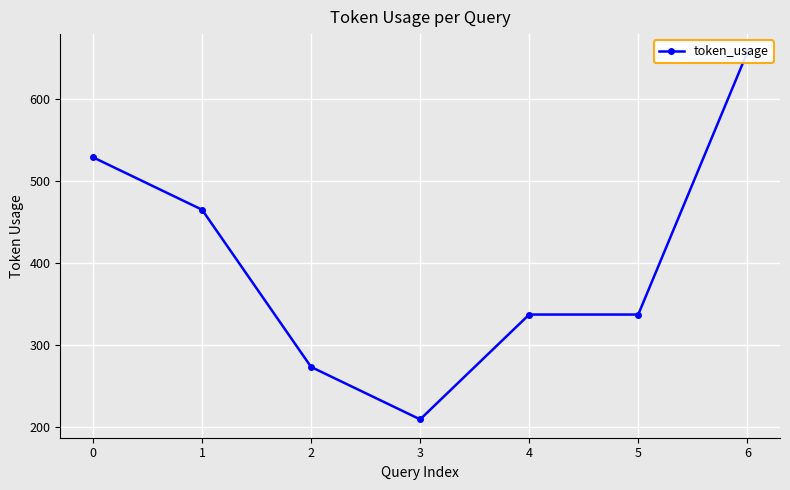

True or false: the data shows 337 at 4.

True